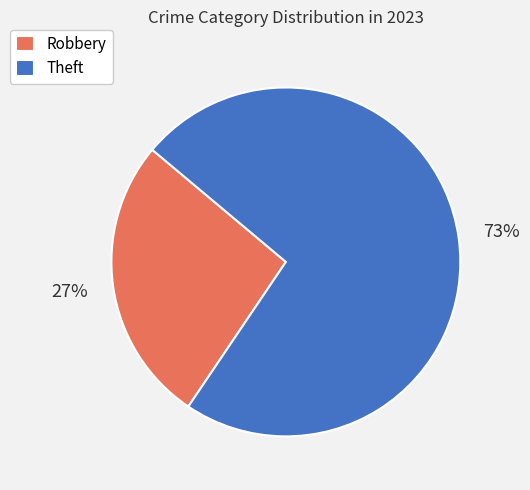

How many slices are in this pie chart?

2